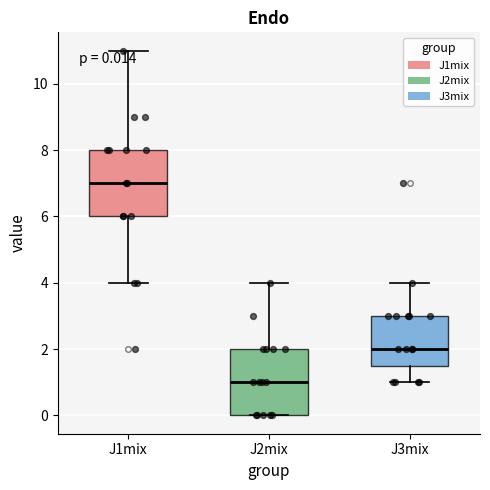

Which box has the lowest median line?

J2mix